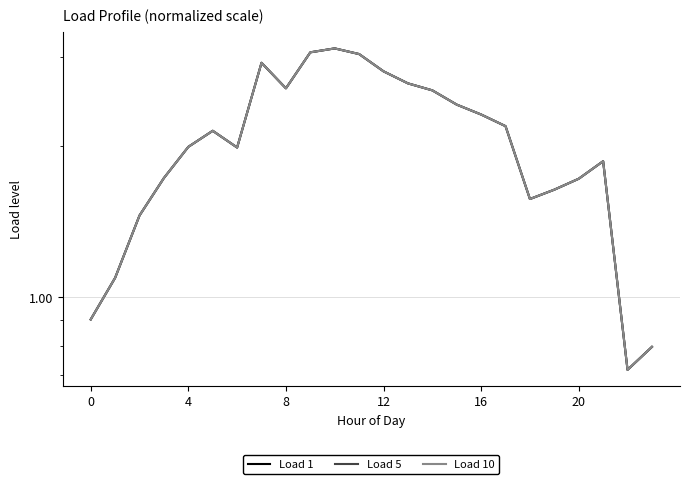

What is the minimum value shown in the chart?

0.7